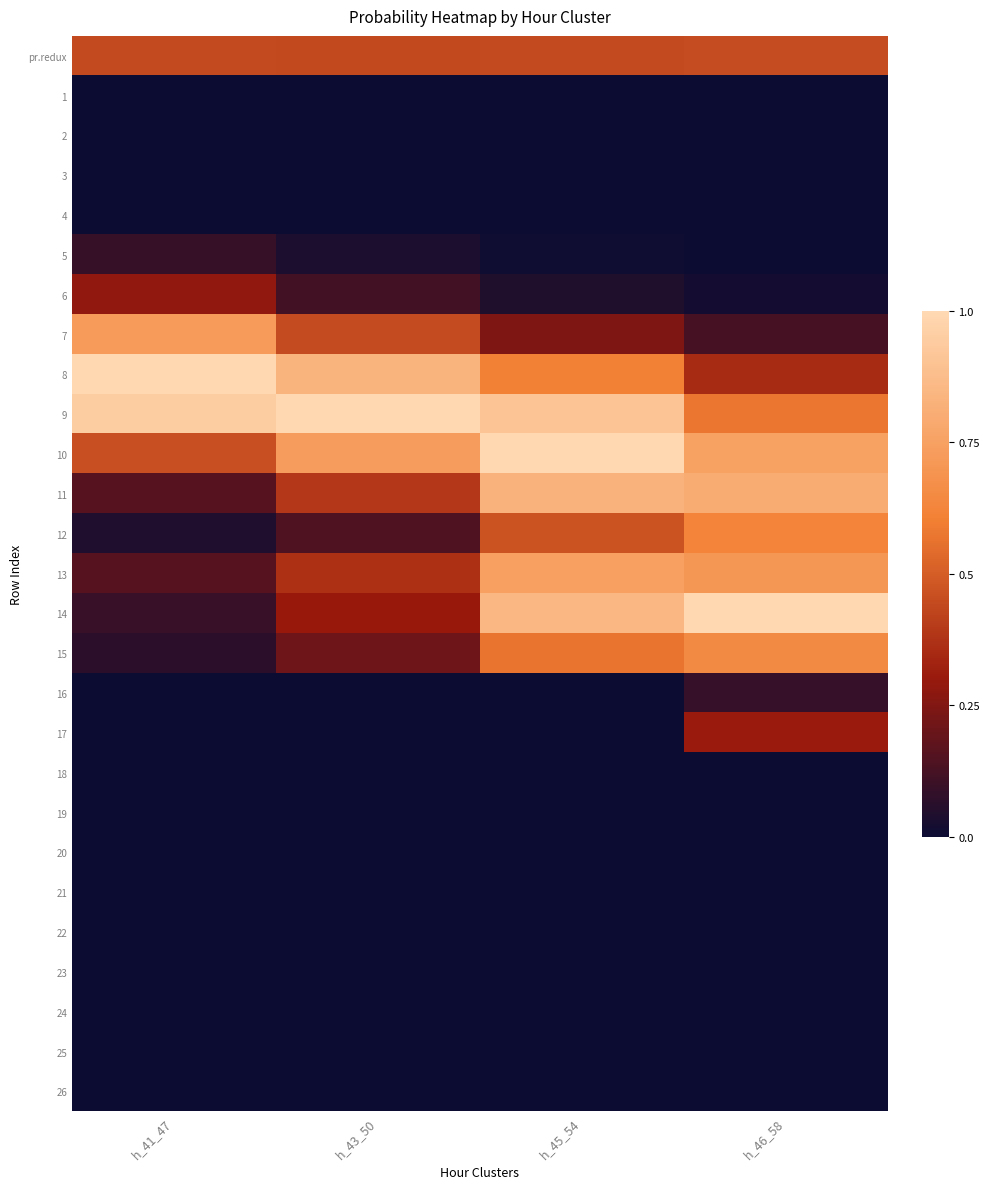

Reading right to left, extract all data points from this chart.

pr.redux: h_46_58=0.4	h_45_54=0.4	h_43_50=0.4	h_41_47=0.4
1: h_46_58=0.0	h_45_54=0.0	h_43_50=0.0	h_41_47=0.0
2: h_46_58=0.0	h_45_54=0.0	h_43_50=0.0	h_41_47=0.0
3: h_46_58=0.0	h_45_54=0.0	h_43_50=0.0	h_41_47=0.0
4: h_46_58=0.0	h_45_54=0.0	h_43_50=0.0	h_41_47=0.0
5: h_46_58=0.0	h_45_54=0.0	h_43_50=0.0	h_41_47=0.1
6: h_46_58=0.0	h_45_54=0.0	h_43_50=0.1	h_41_47=0.3
7: h_46_58=0.1	h_45_54=0.2	h_43_50=0.4	h_41_47=0.7
8: h_46_58=0.3	h_45_54=0.6	h_43_50=0.8	h_41_47=1.0
9: h_46_58=0.6	h_45_54=0.9	h_43_50=1.0	h_41_47=0.9
10: h_46_58=0.8	h_45_54=1.0	h_43_50=0.7	h_41_47=0.5
11: h_46_58=0.8	h_45_54=0.8	h_43_50=0.4	h_41_47=0.2
12: h_46_58=0.6	h_45_54=0.5	h_43_50=0.1	h_41_47=0.0
13: h_46_58=0.7	h_45_54=0.7	h_43_50=0.4	h_41_47=0.2
14: h_46_58=1.0	h_45_54=0.8	h_43_50=0.3	h_41_47=0.1
15: h_46_58=0.6	h_45_54=0.6	h_43_50=0.2	h_41_47=0.1
16: h_46_58=0.1	h_45_54=0.0	h_43_50=0.0	h_41_47=0.0
17: h_46_58=0.3	h_45_54=0.0	h_43_50=0.0	h_41_47=0.0
18: h_46_58=0.0	h_45_54=0.0	h_43_50=0.0	h_41_47=0.0
19: h_46_58=0.0	h_45_54=0.0	h_43_50=0.0	h_41_47=0.0
20: h_46_58=0.0	h_45_54=0.0	h_43_50=0.0	h_41_47=0.0
21: h_46_58=0.0	h_45_54=0.0	h_43_50=0.0	h_41_47=0.0
22: h_46_58=0.0	h_45_54=0.0	h_43_50=0.0	h_41_47=0.0
23: h_46_58=0.0	h_45_54=0.0	h_43_50=0.0	h_41_47=0.0
24: h_46_58=0.0	h_45_54=0.0	h_43_50=0.0	h_41_47=0.0
25: h_46_58=0.0	h_45_54=0.0	h_43_50=0.0	h_41_47=0.0
26: h_46_58=0.0	h_45_54=0.0	h_43_50=0.0	h_41_47=0.0